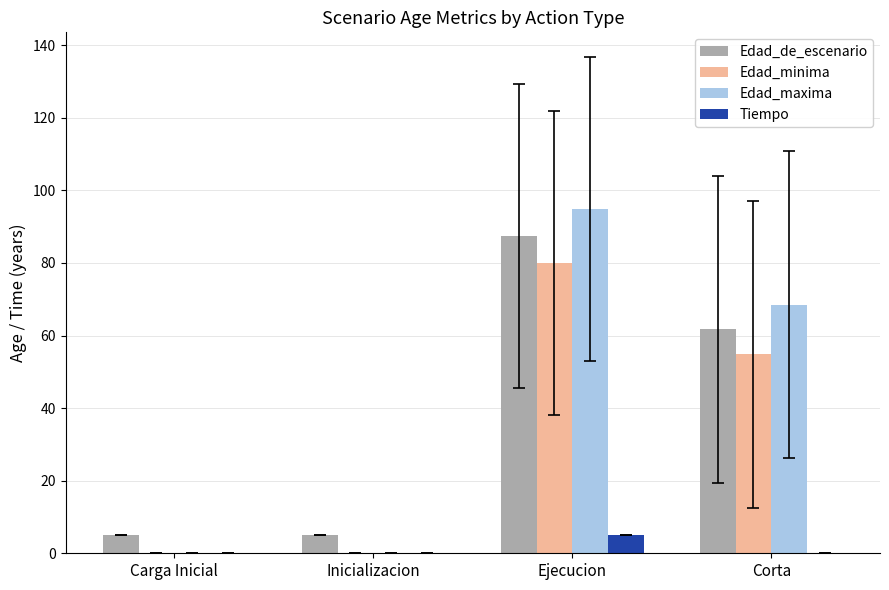

Is the value of Edad_minima at Inicializacion greater than the value of Edad_de_escenario at Ejecucion?

No